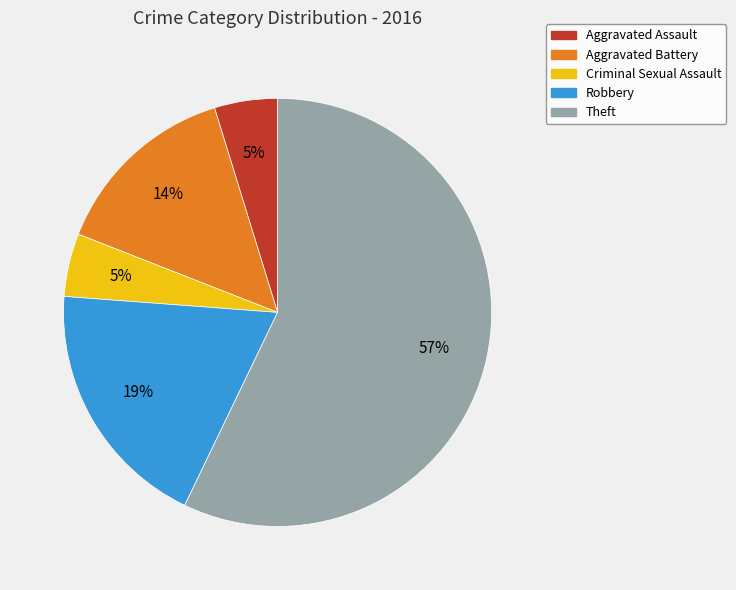

To the nearest percent, what is the difference between the largest and smallest slice percentages?

52%